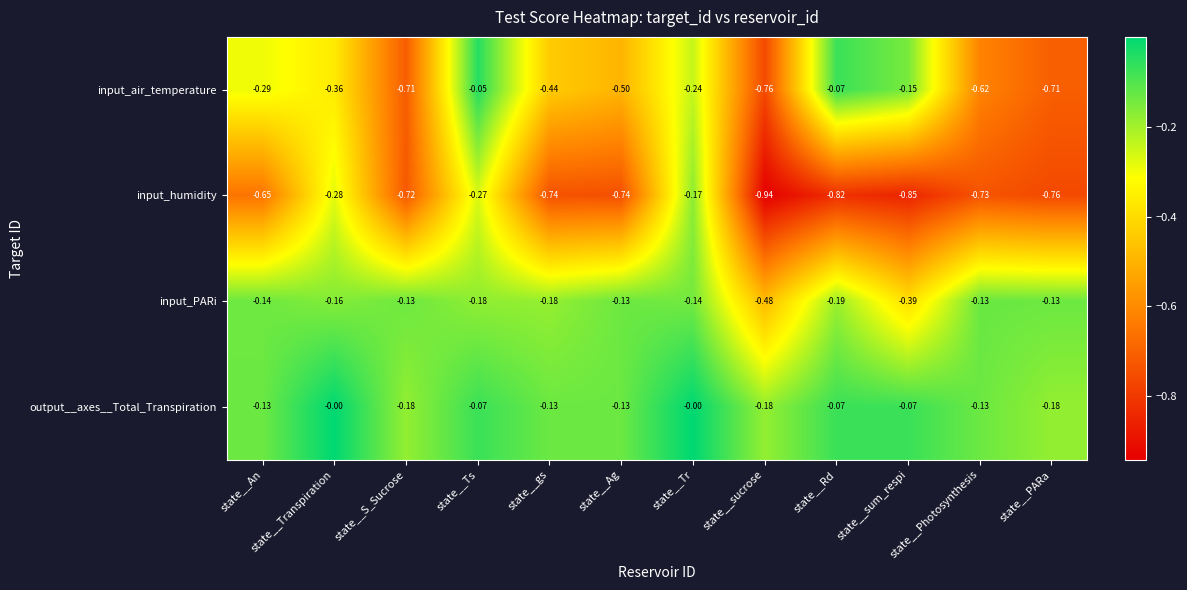

Which series has the largest total across all categories?

output__axes__Total_Transpiration